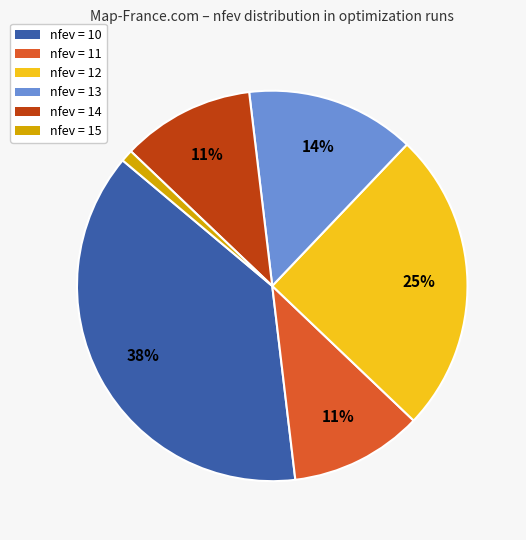

How many segments does this pie chart have?

6